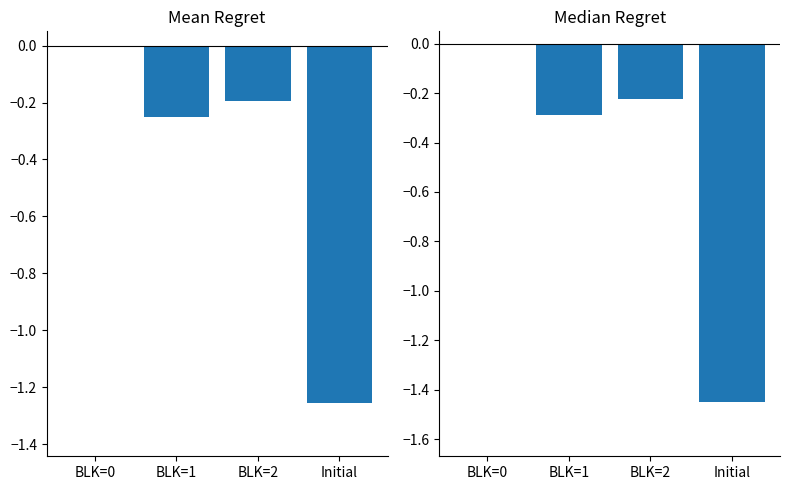

What is the sum of all Mean PTS (normalized) values?

-1.7